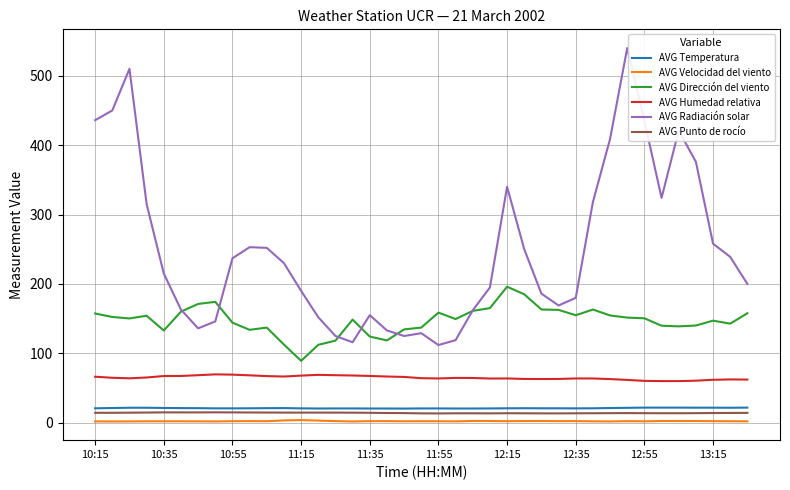

Which series has the largest total across all categories?

AVG Radiación solar